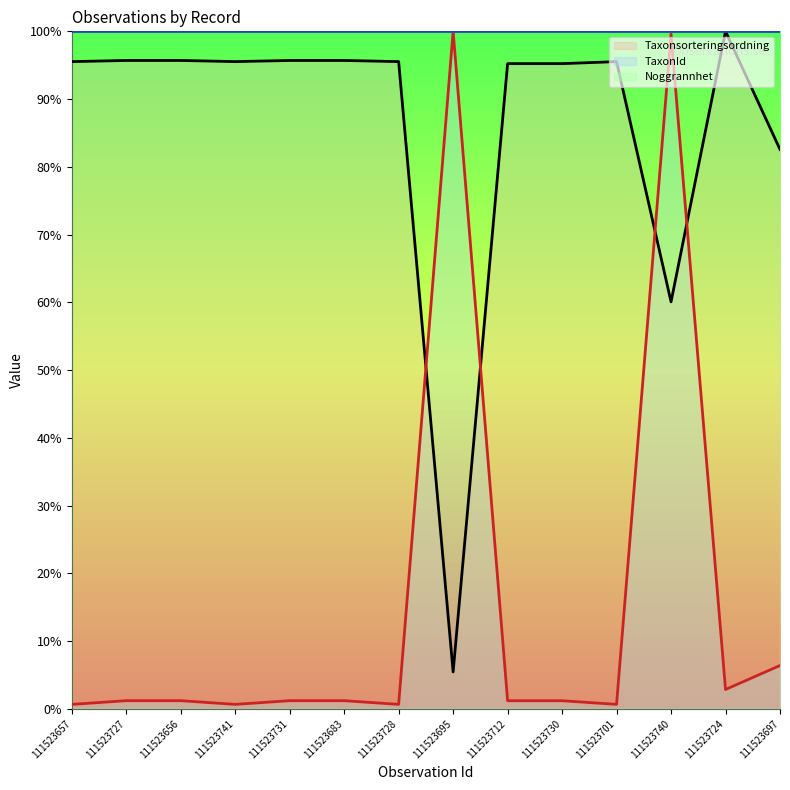

At which label does Taxonsorteringsordning reach its minimum?

111523695